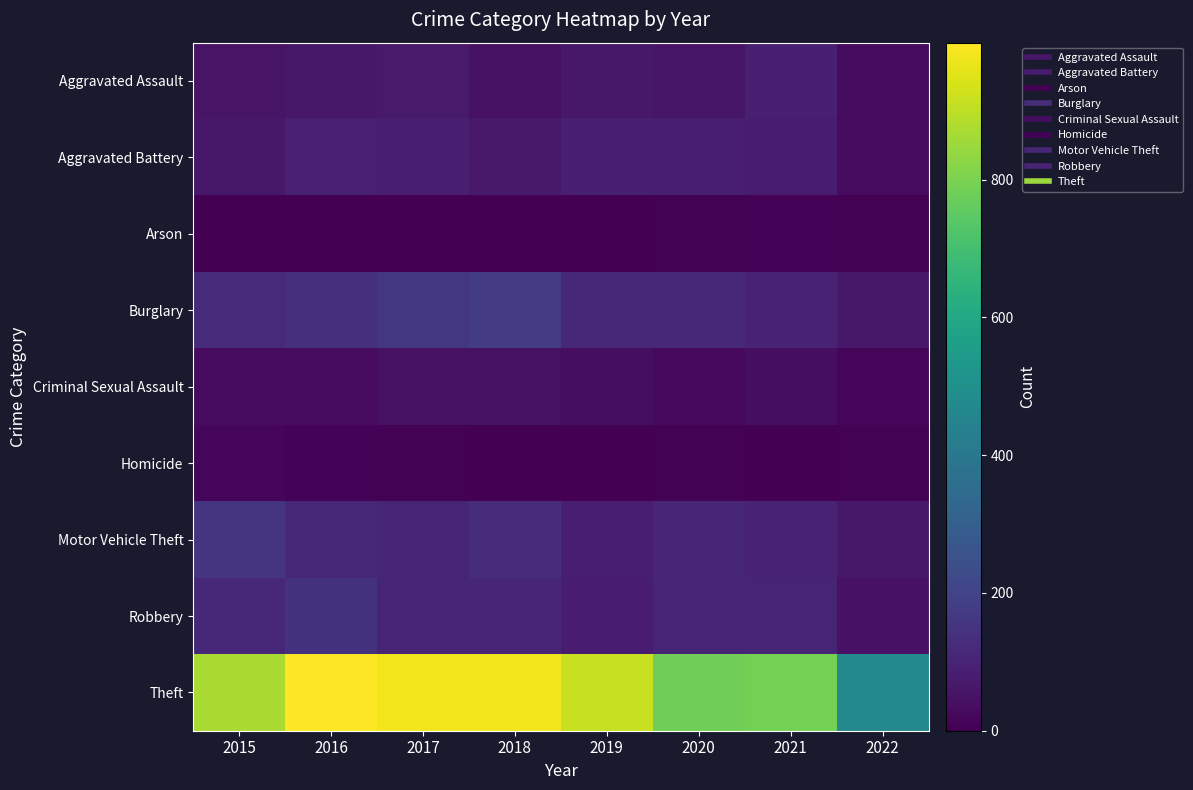

Reading left to right, transcribe all the data shown in this chart.

Aggravated Assault: 2015=54	2016=66	2017=72	2018=43	2019=65	2020=56	2021=86	2022=32
Aggravated Battery: 2015=64	2016=93	2017=83	2018=70	2019=88	2020=82	2021=75	2022=28
Arson: 2015=2	2016=2	2017=1	2018=3	2019=2	2020=4	2021=8	2022=4
Burglary: 2015=121	2016=139	2017=162	2018=176	2019=110	2020=110	2021=95	2022=63
Criminal Sexual Assault: 2015=28	2016=28	2017=44	2018=43	2019=36	2020=26	2021=36	2022=17
Homicide: 2015=13	2016=8	2017=5	2018=2	2019=0	2020=6	2021=2	2022=5
Motor Vehicle Theft: 2015=152	2016=110	2017=104	2018=127	2019=84	2020=109	2021=96	2022=65
Robbery: 2015=117	2016=145	2017=105	2018=107	2019=75	2020=102	2021=105	2022=49
Theft: 2015=874	2016=999	2017=979	2018=977	2019=914	2020=783	2021=791	2022=469